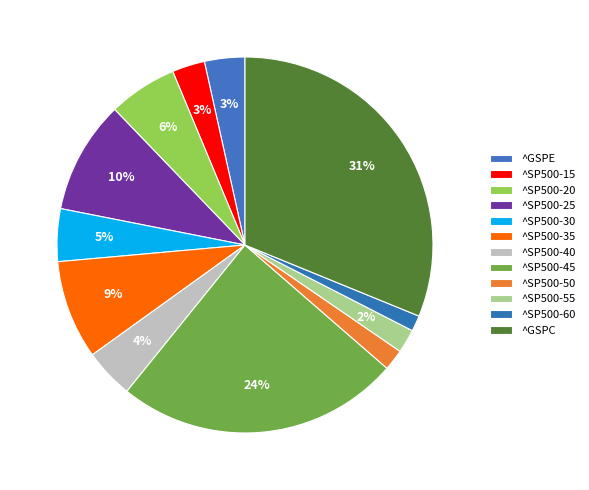

True or false: ^SP500-20 accounts for 18% of the total.

False